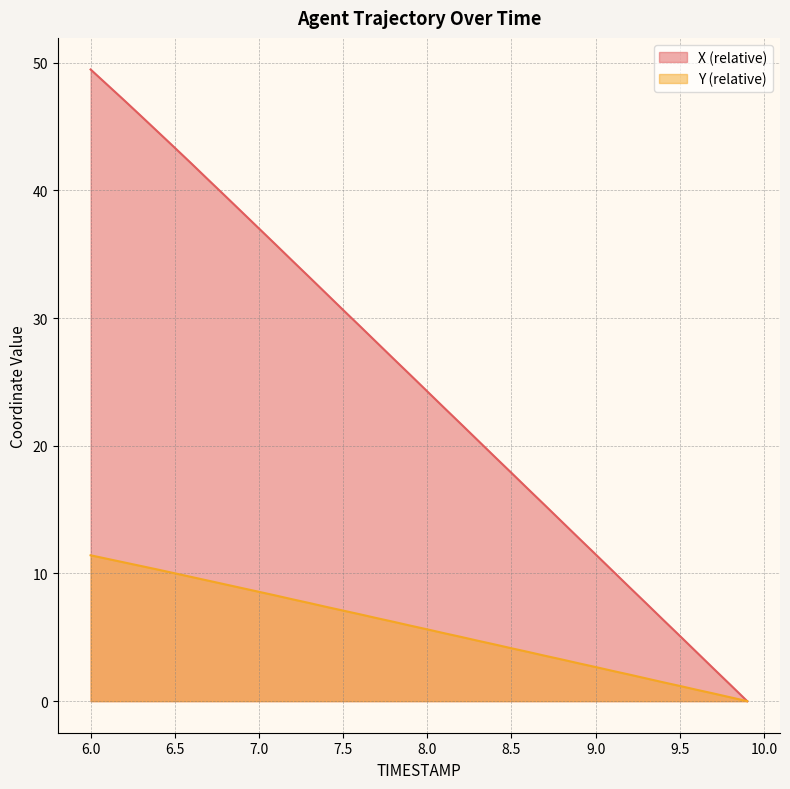

At which label does X reach its minimum?

9.9